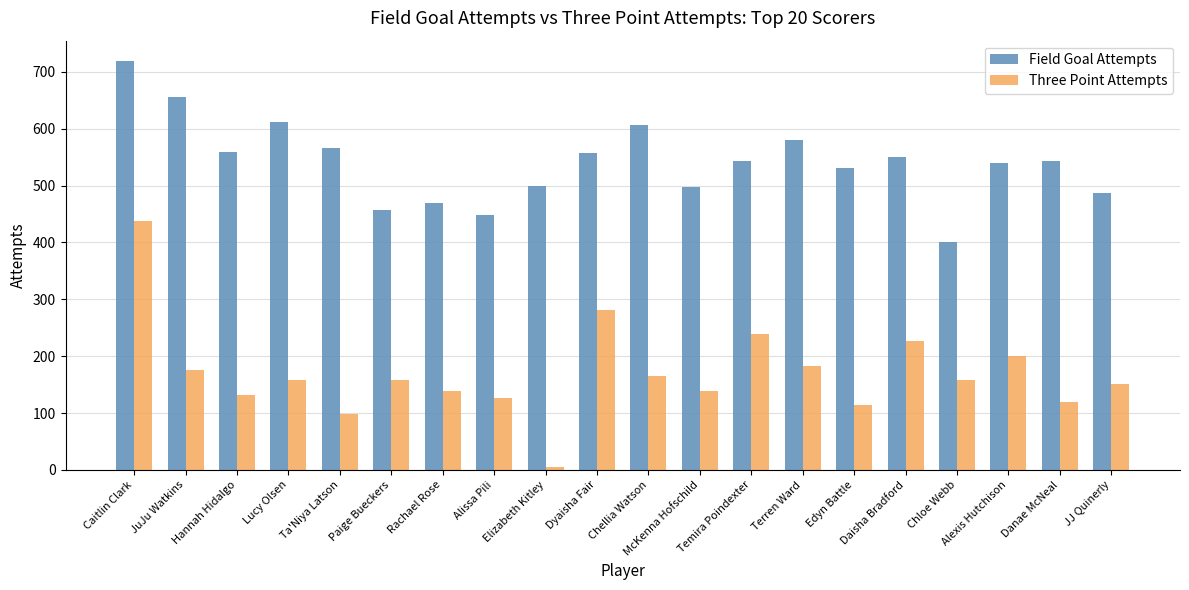

How many bars are there in each group?

2